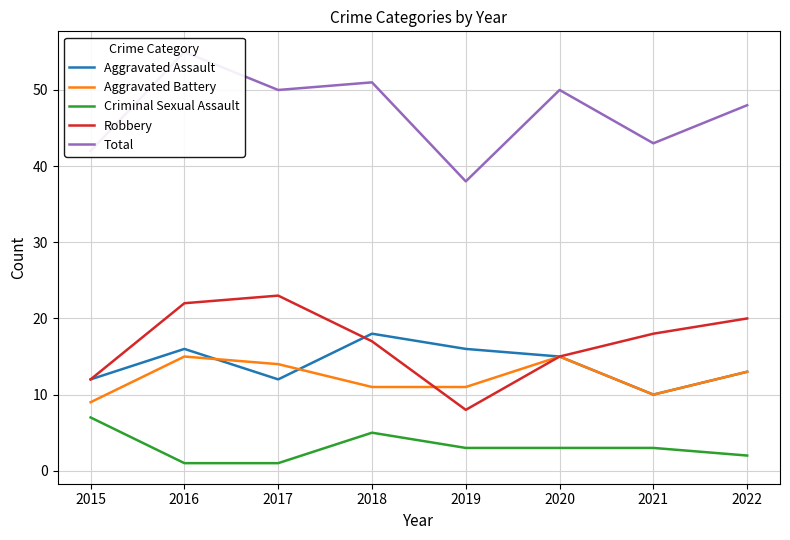

What is the difference between the Total values at 2021 and 2022?

5